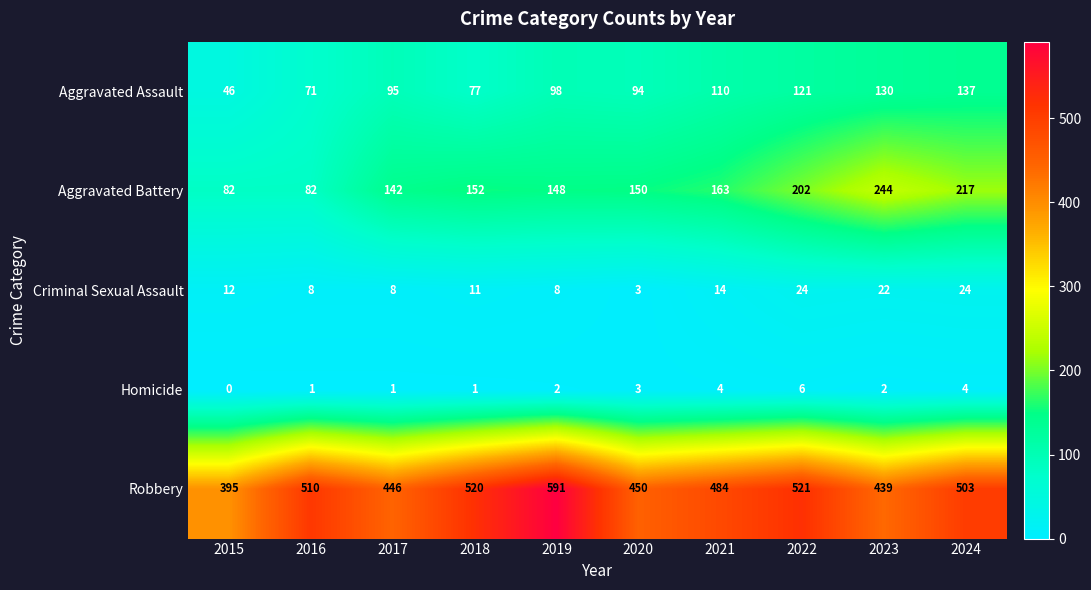

Rank the series at 2017 from lowest to highest value.

Homicide, Criminal Sexual Assault, Aggravated Assault, Aggravated Battery, Robbery